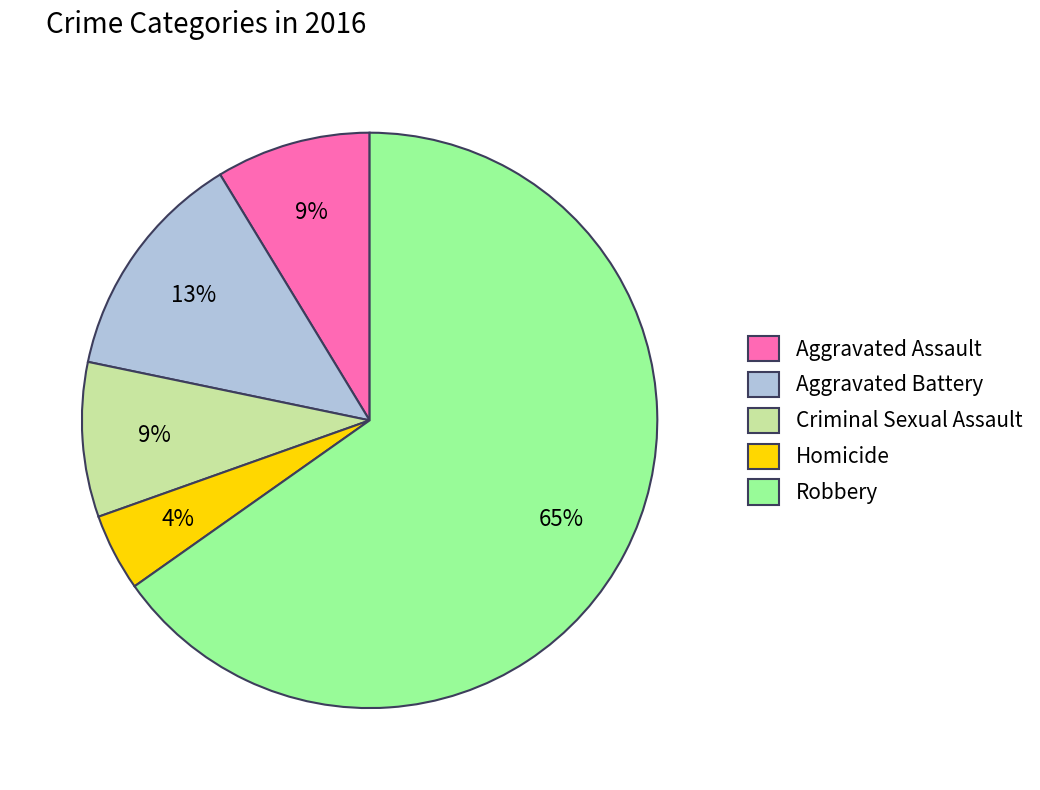

What percentage is the Aggravated Assault slice, to the nearest percent?

9%